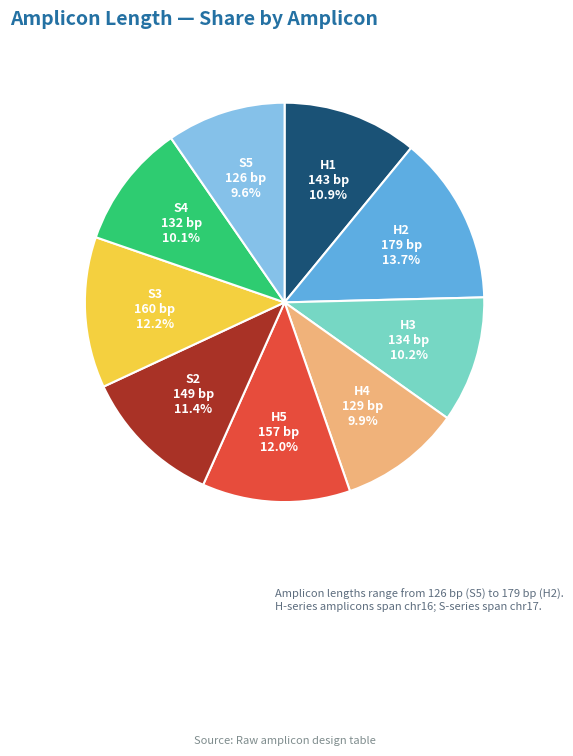

What portion of the pie excludes S4?

89.9%